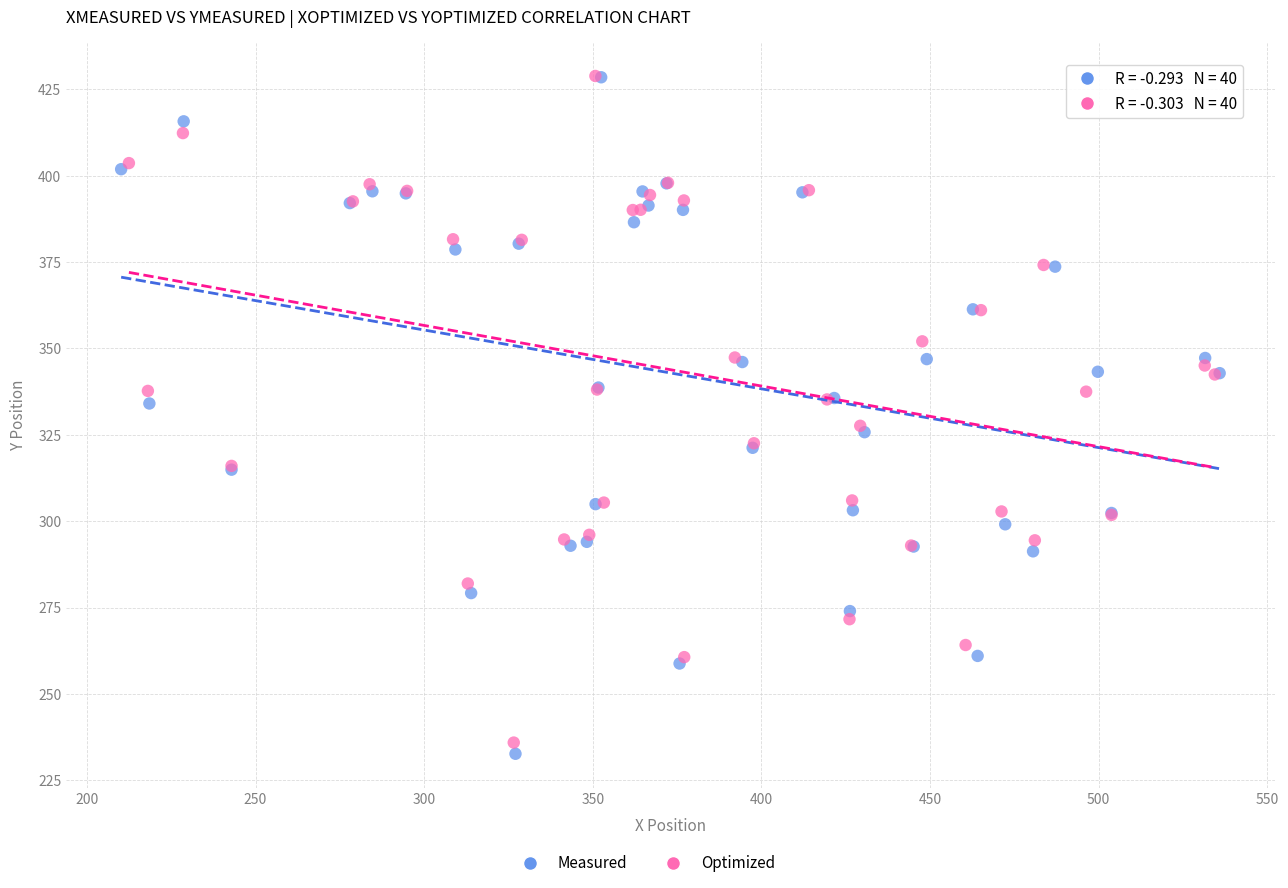

Which series has the widest spread of Y values?

Measured